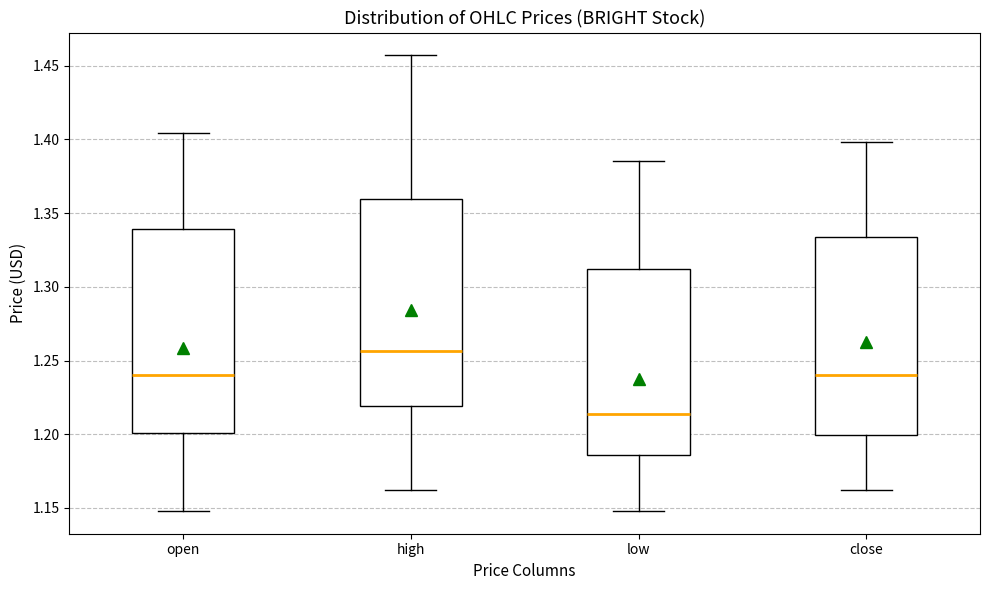

Reading left to right, read every box against the y-axis: the position of its median line, the range the box covers, and the ends of its whiskers. The values are not printed on the chart, so give them approximately, as read against the axis.

open: median 1.240, box 1.200 to 1.340, whiskers 1.150 to 1.405
high: median 1.255, box 1.220 to 1.360, whiskers 1.160 to 1.455
low: median 1.215, box 1.185 to 1.310, whiskers 1.150 to 1.385
close: median 1.240, box 1.200 to 1.335, whiskers 1.160 to 1.400